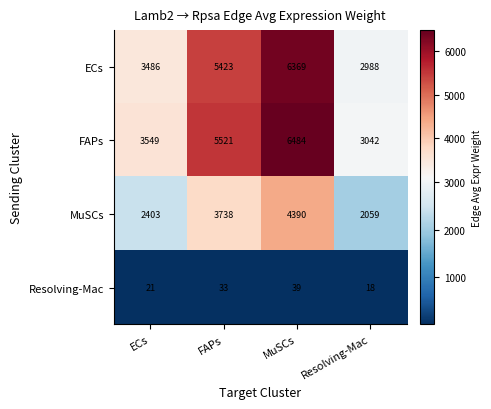

At FAPs, list the series in order from largest to smallest.

FAPs, ECs, MuSCs, Resolving-Mac